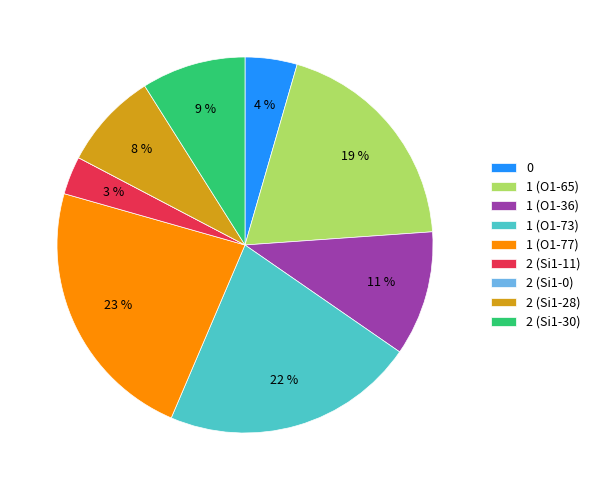

What percentage is the 1 (O1-65) slice, to the nearest percent?

19%